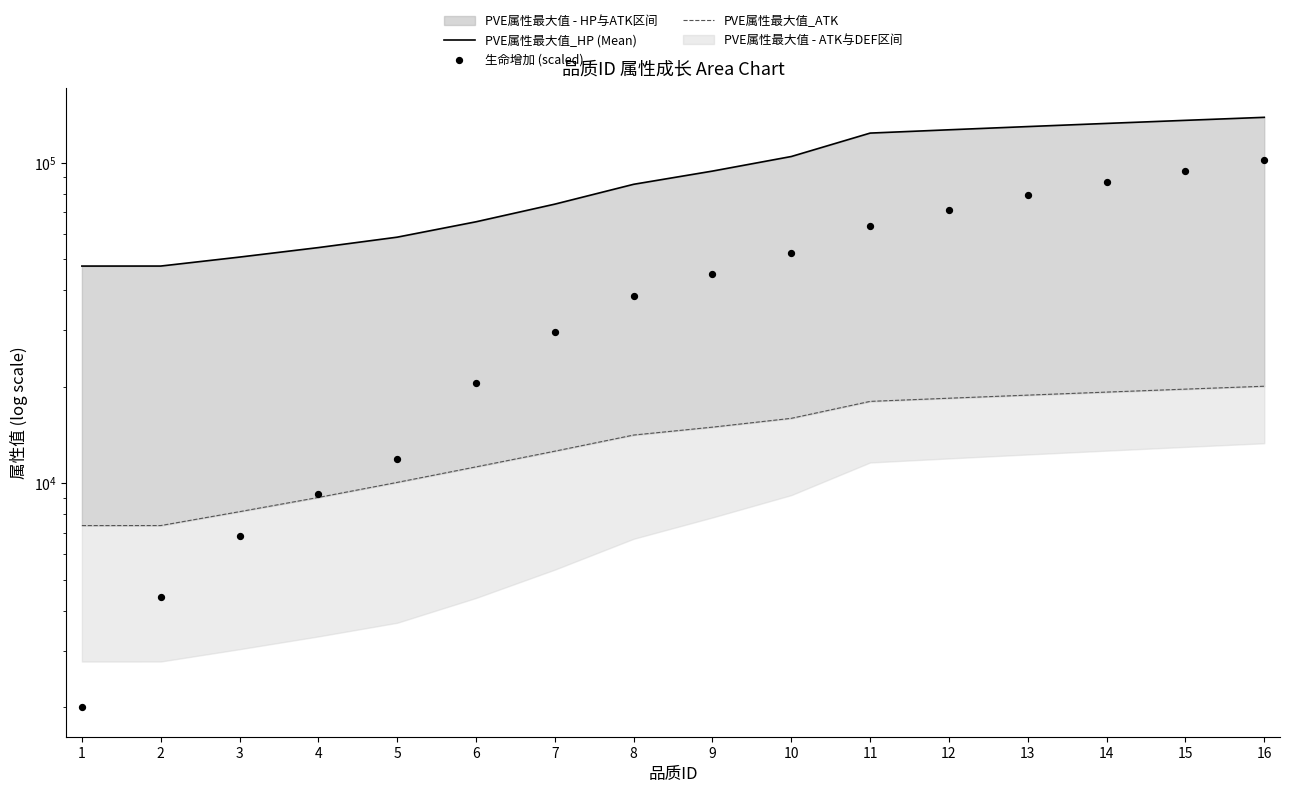

Which series reaches the maximum Y coordinate?

PVE属性最大值_HP (Mean)